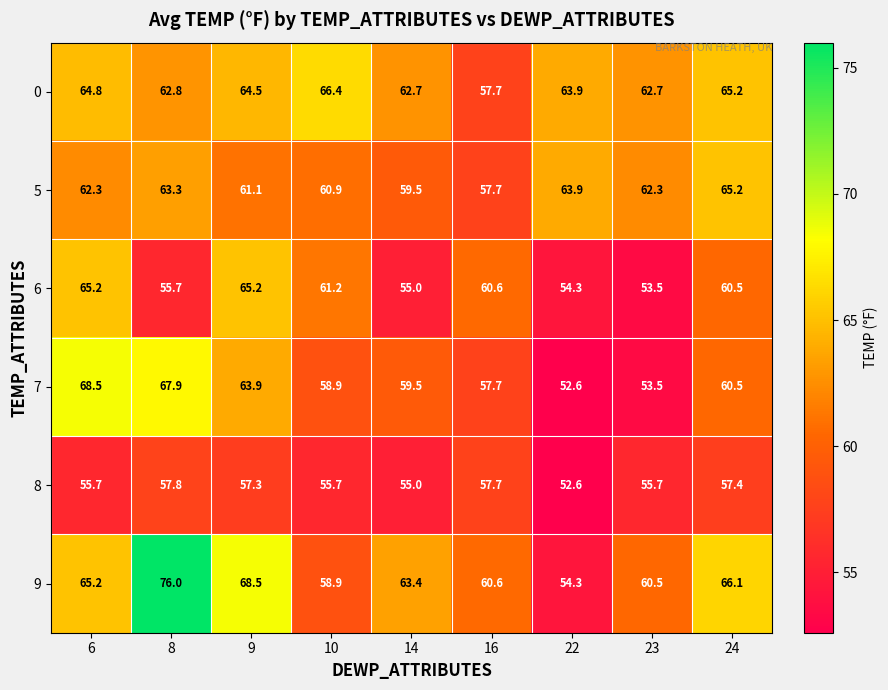

Which series has the largest total across all categories?

9